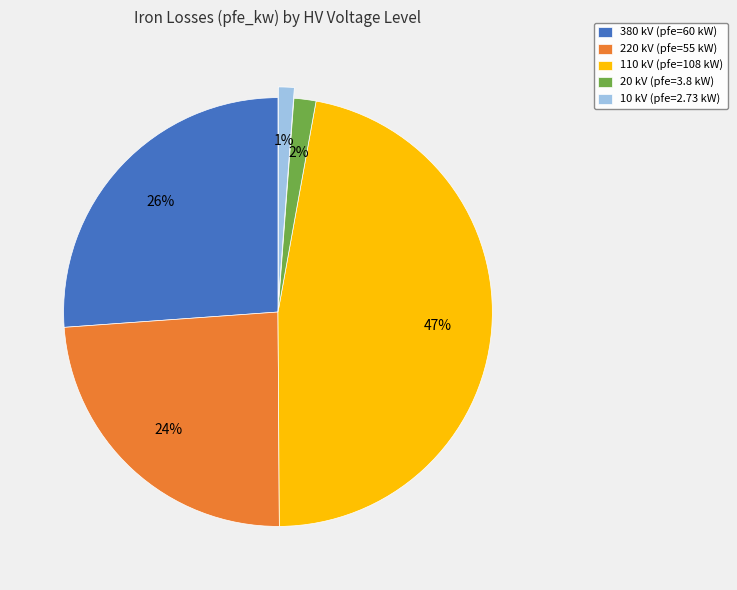

True or false: 20 kV (pfe=3.8 kW) accounts for 2% of the total.

True